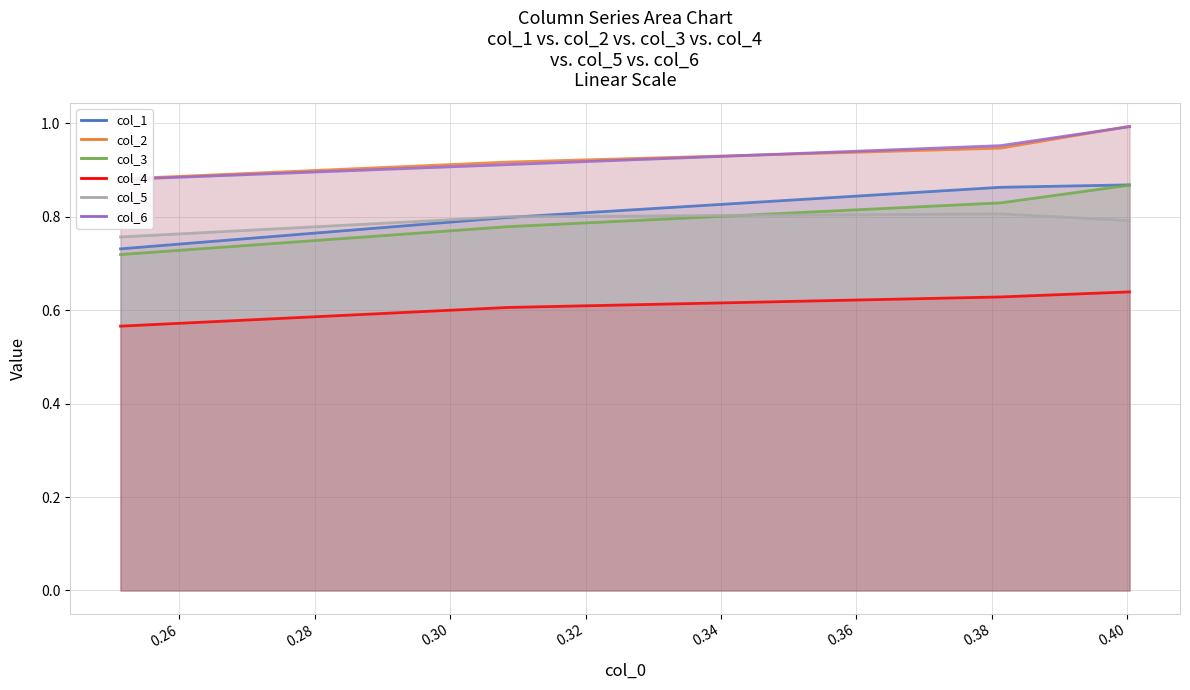

What is the lowest value of the col_2 series?

0.9